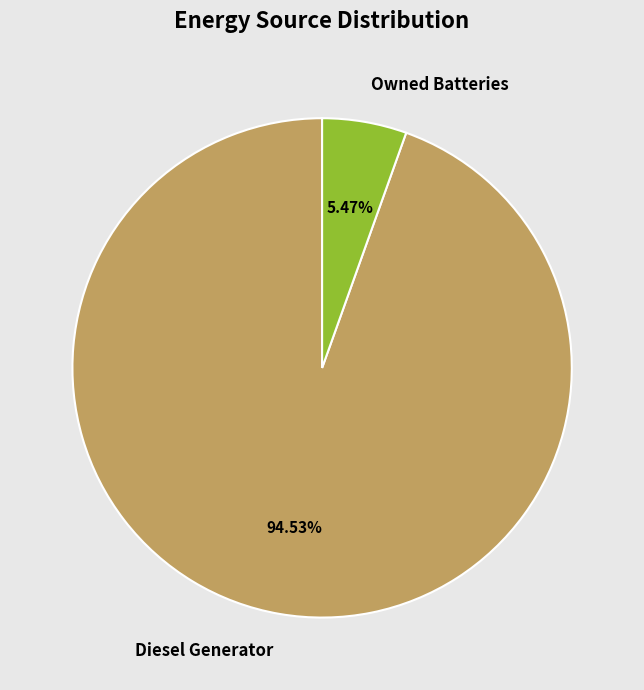

What is the largest slice in the pie chart?

Diesel Generator